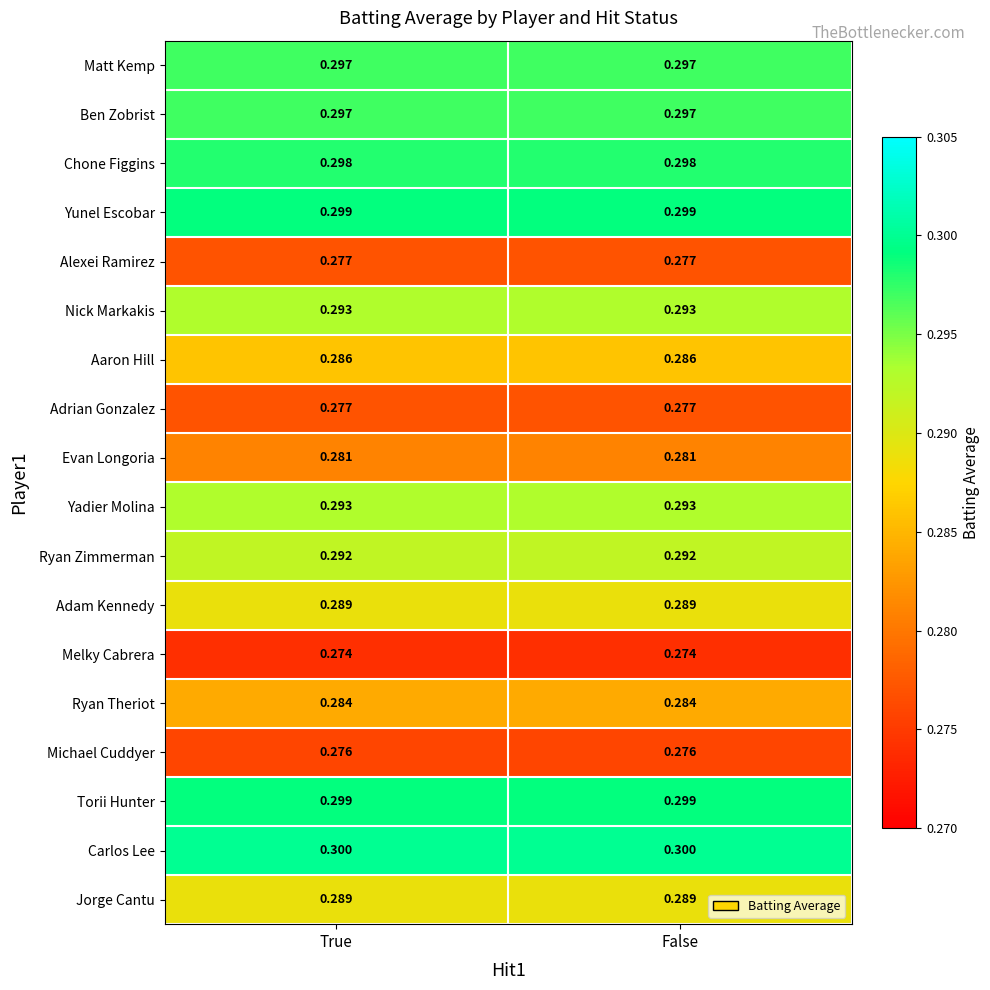

What is the greatest value displayed?

0.3